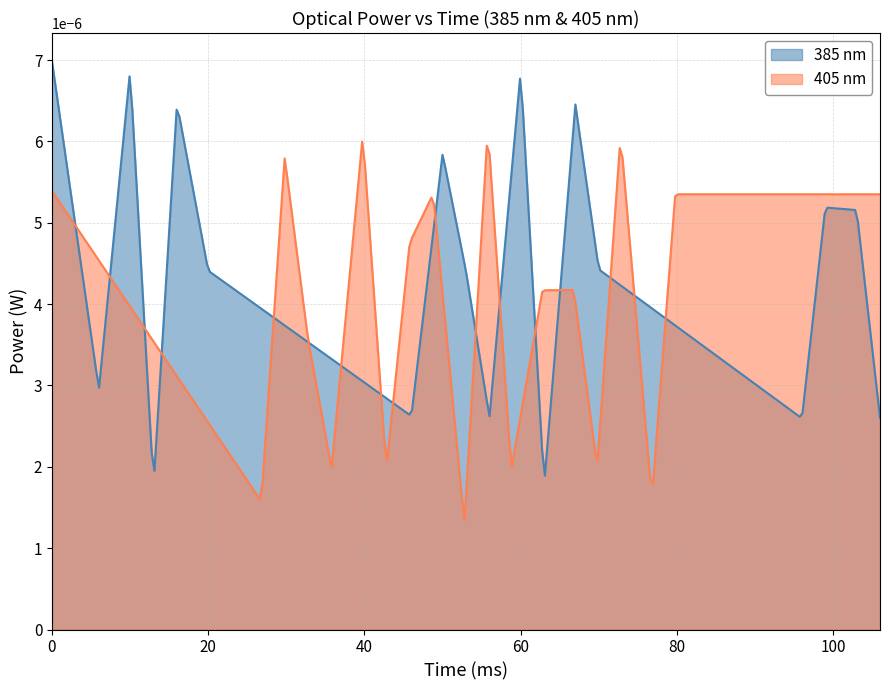

Which series has the largest total across all categories?

385 nm